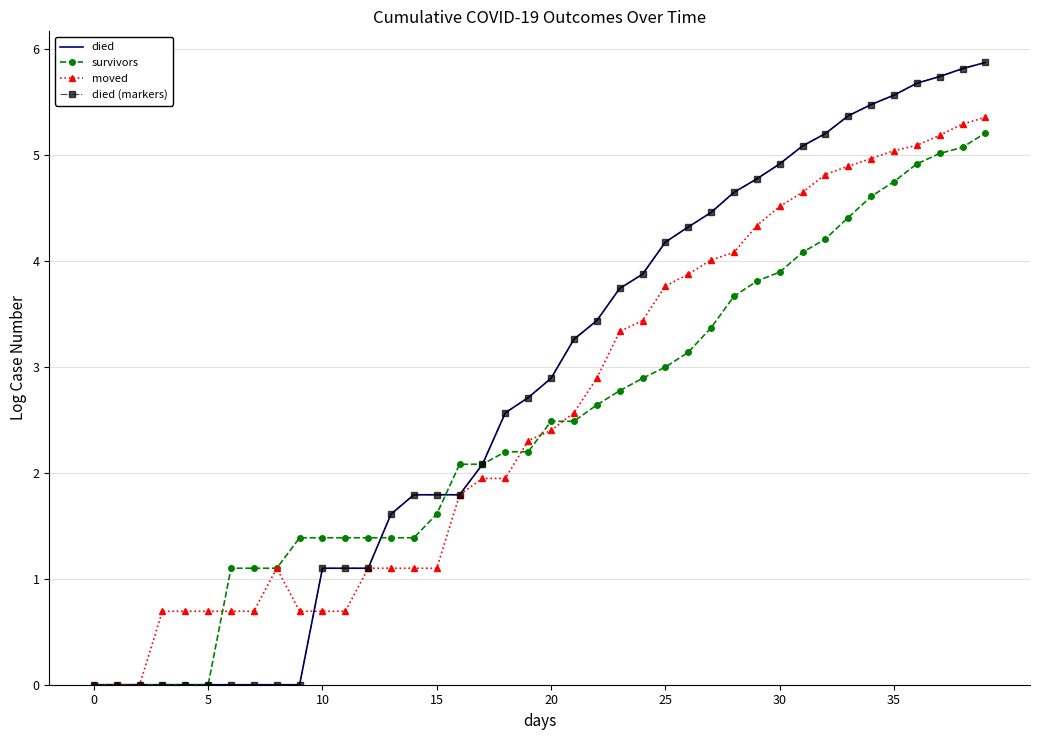

What is the label of the 24th point from the right?

16